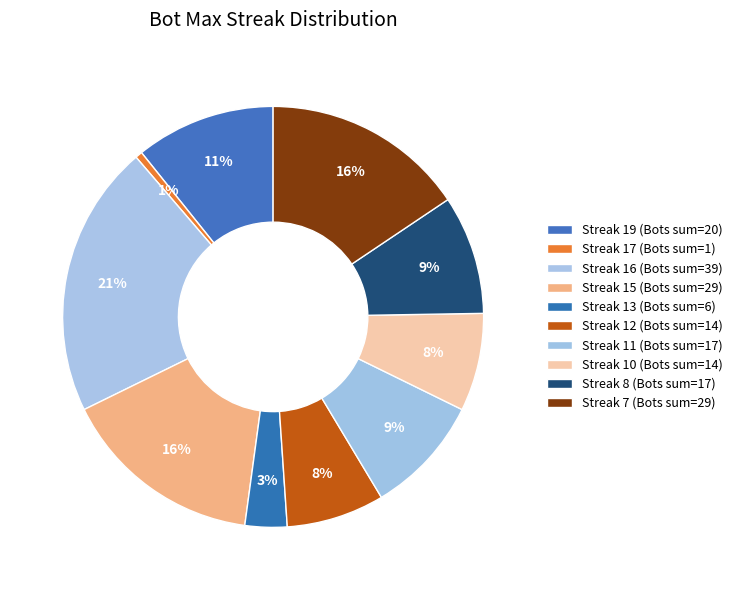

Is there any slice that represents more than half of the pie?

No